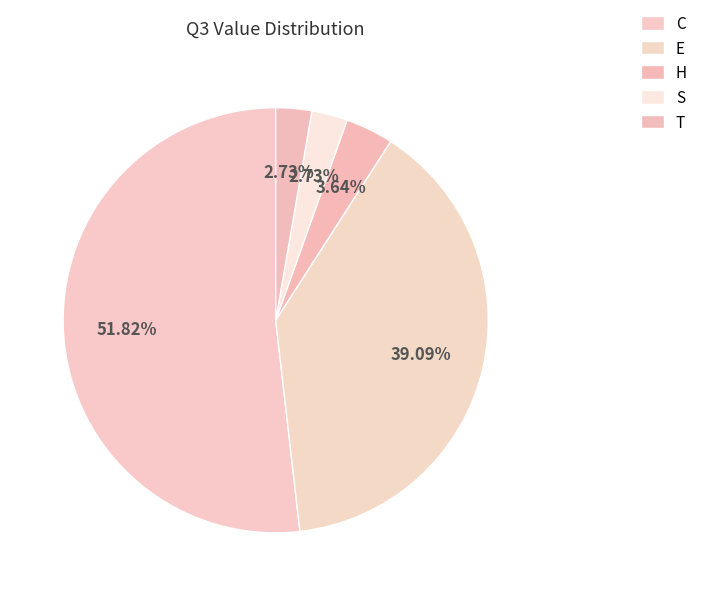

Rank the categories by value from highest to lowest.

C, E, H, S, T